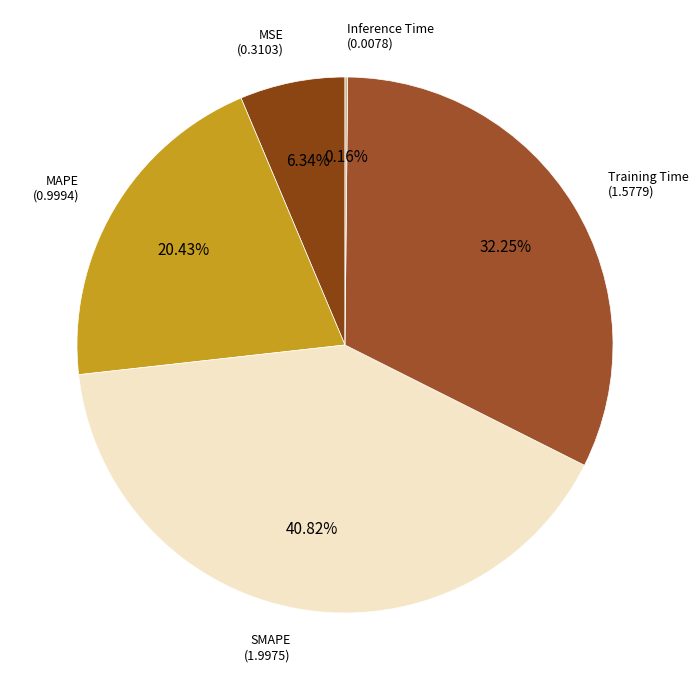

Does SMAPE account for over 50% of the chart?

No